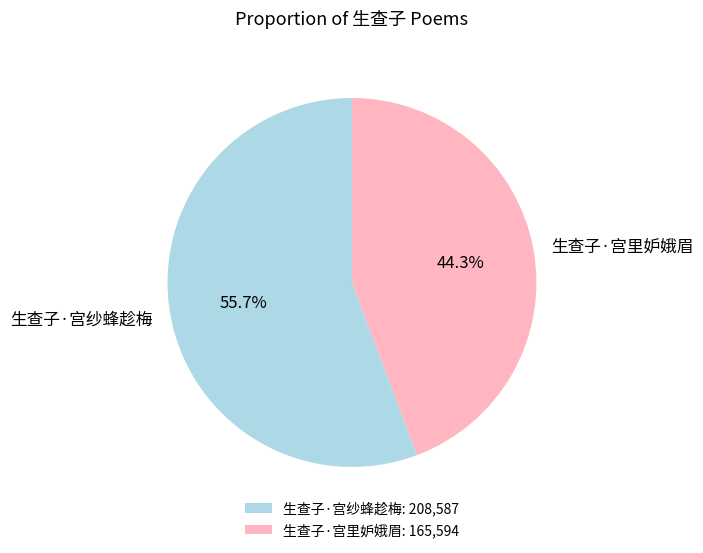

The 生查子·宫里妒娥眉 slice represents 59% of the pie. True or false?

False